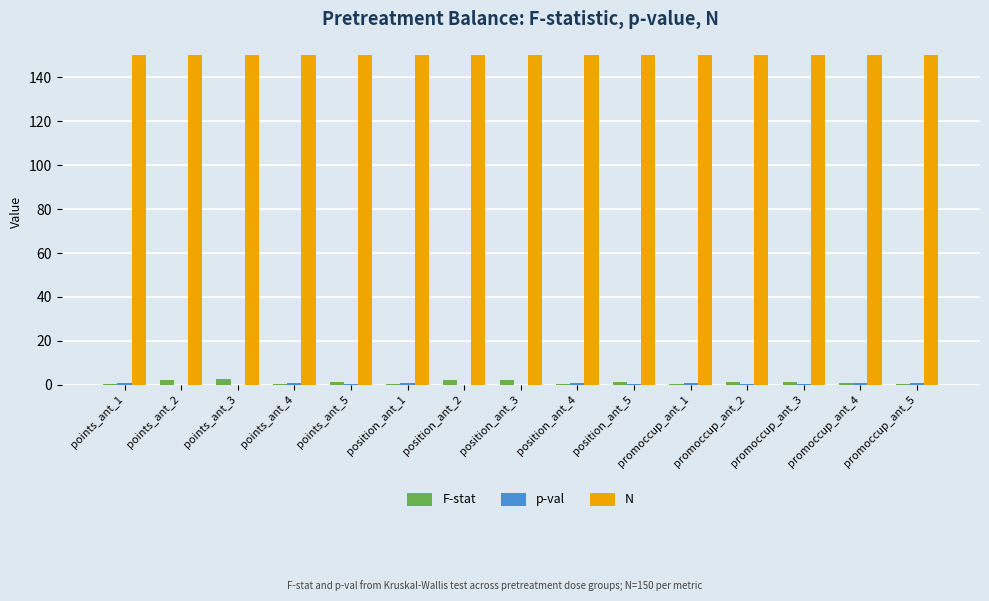

The value of N at position_ant_1 is 150.0. True or false?

True